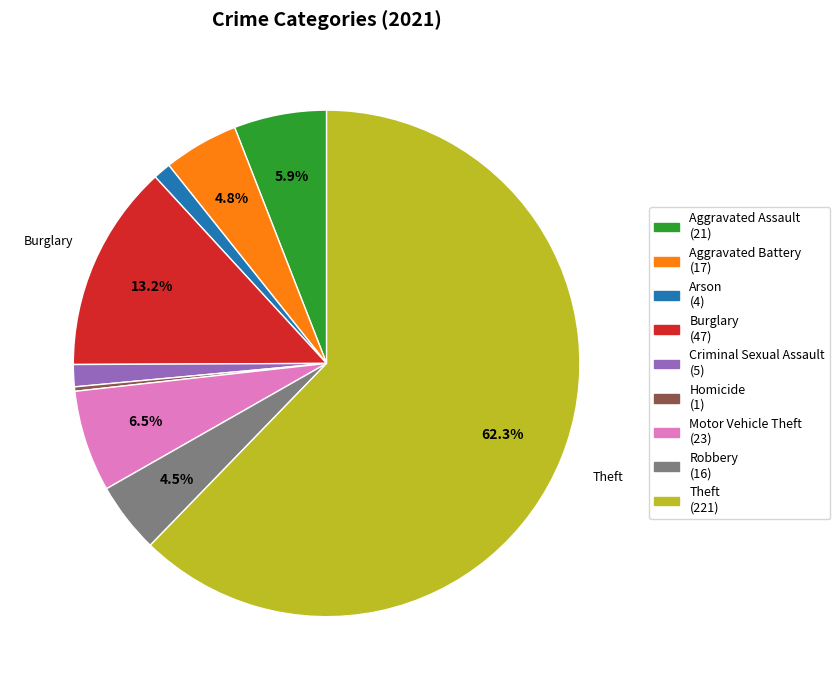

True or false: Homicide accounts for 0% of the total.

True